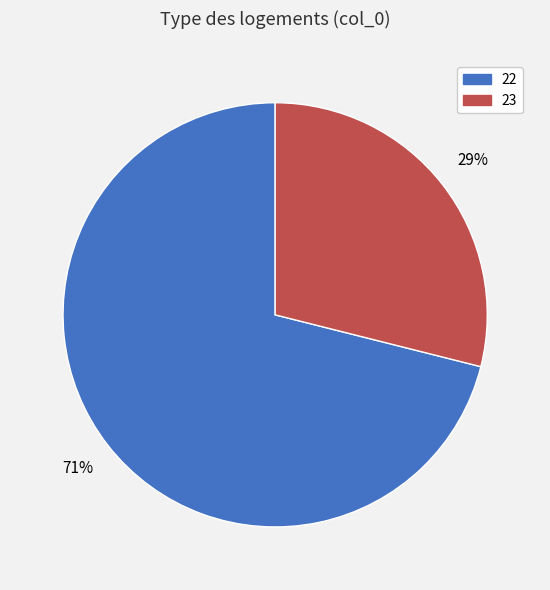

Rank the categories by value from lowest to highest.

23, 22